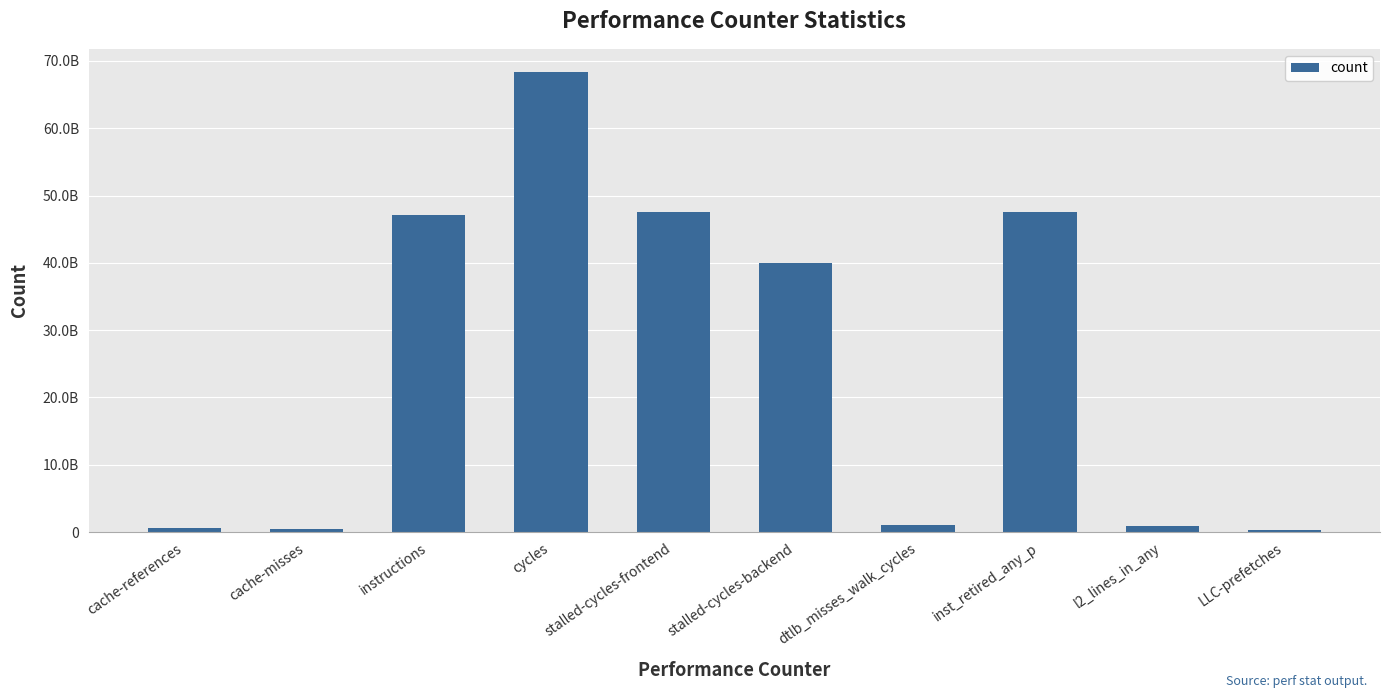

What is the change in value from stalled-cycles-backend to LLC-prefetches?

-39584781180